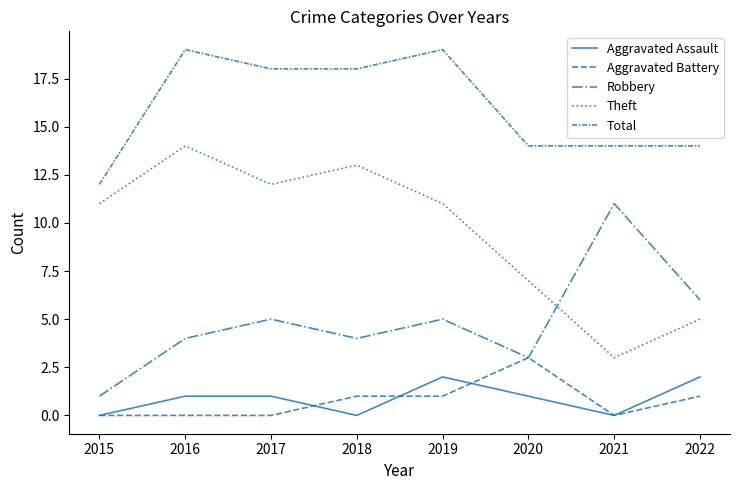

True or false: Total and Aggravated Assault intersect in this chart.

False